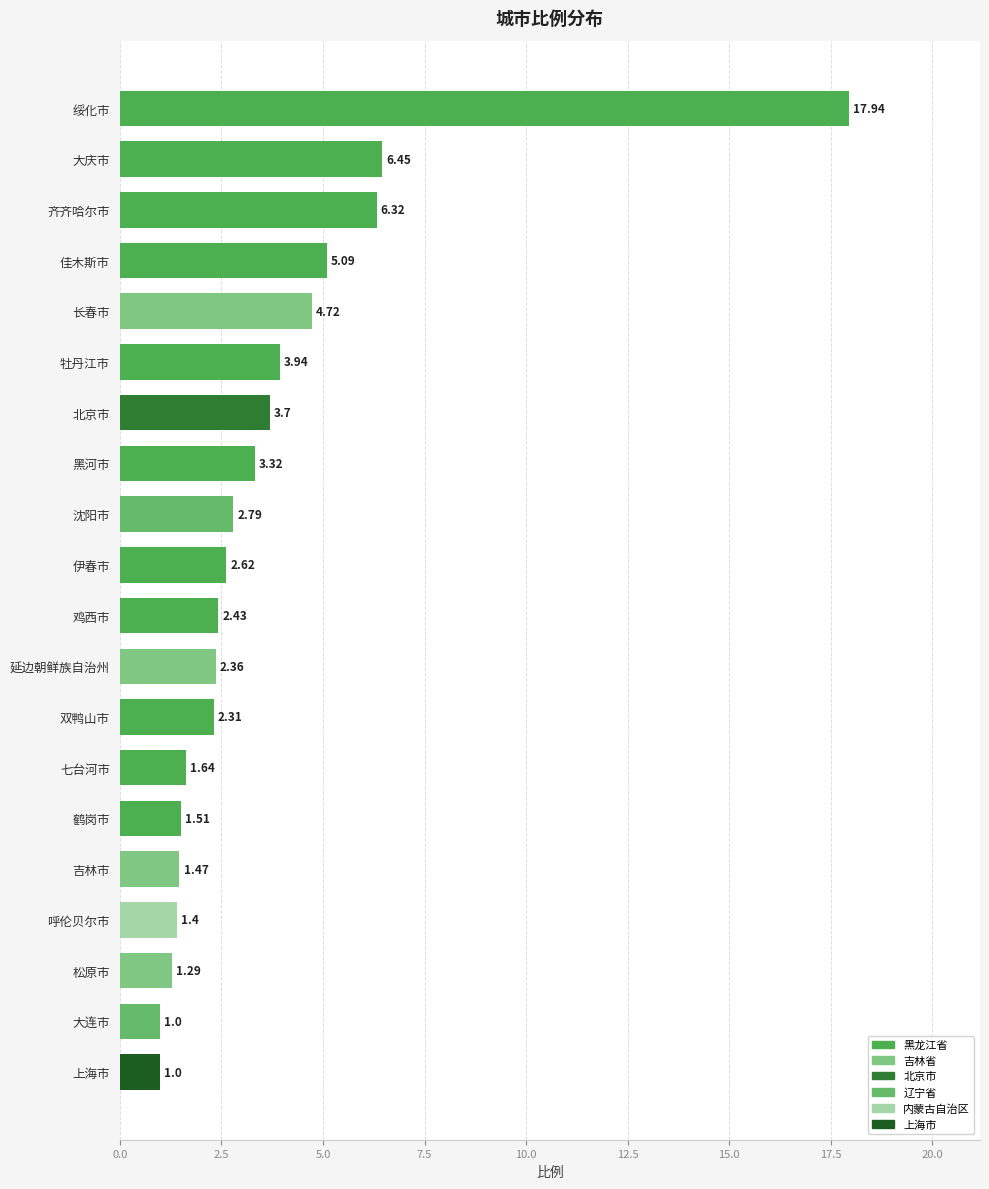

Where is the data nearest to the value 9?

大庆市